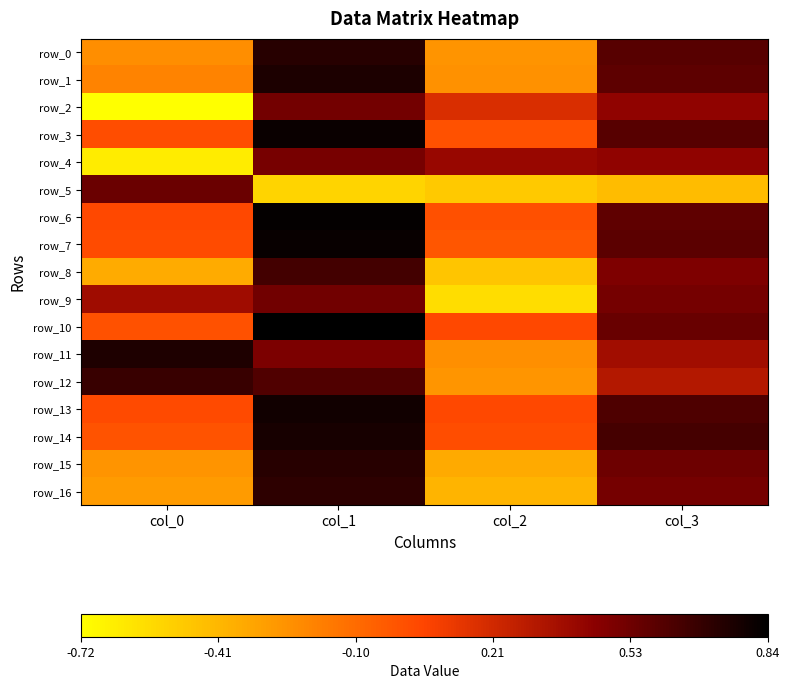

What is the approximate value of row_12 at col_1?

0.6